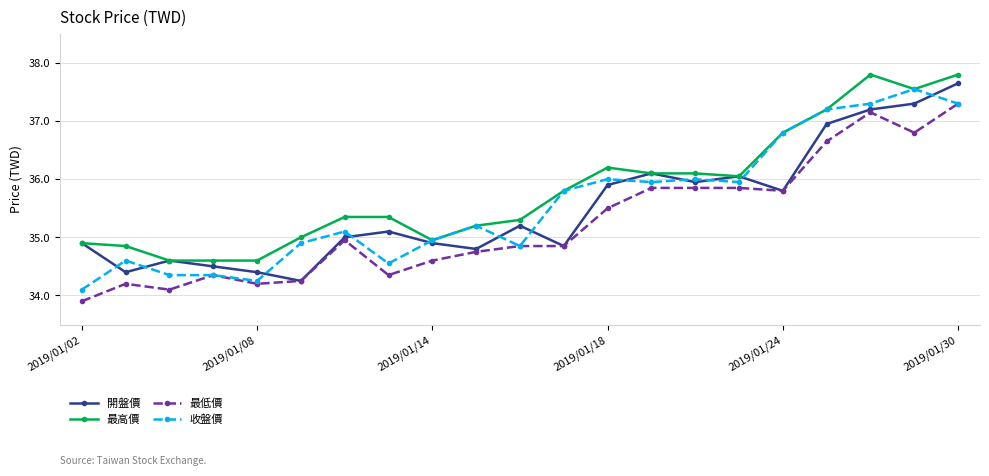

What is the sum of all 最低價 values?

740.1